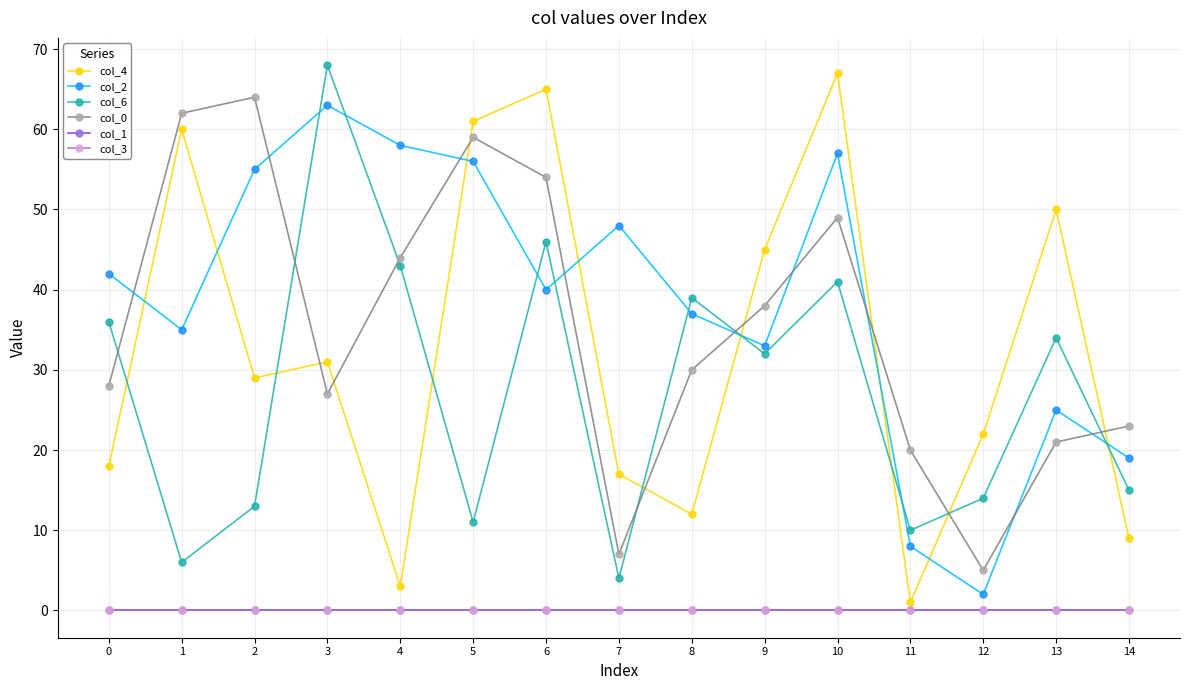

What value does the col_6 series have at 9?

32